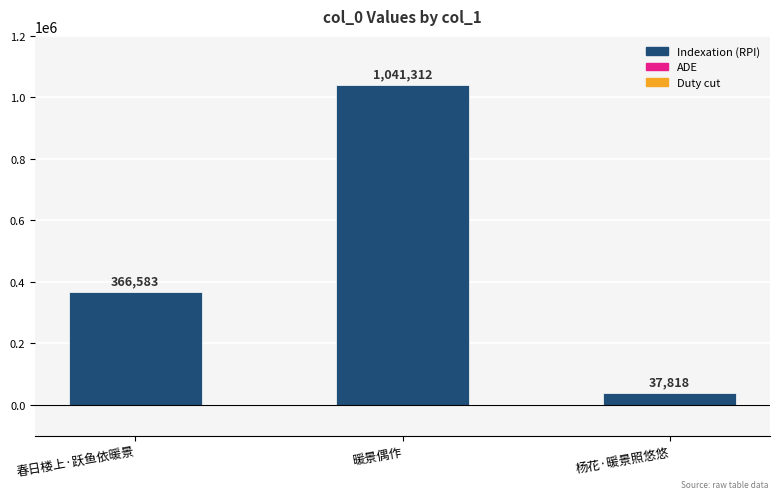

Reading right to left, transcribe all the data shown in this chart.

37818	1041312	366583